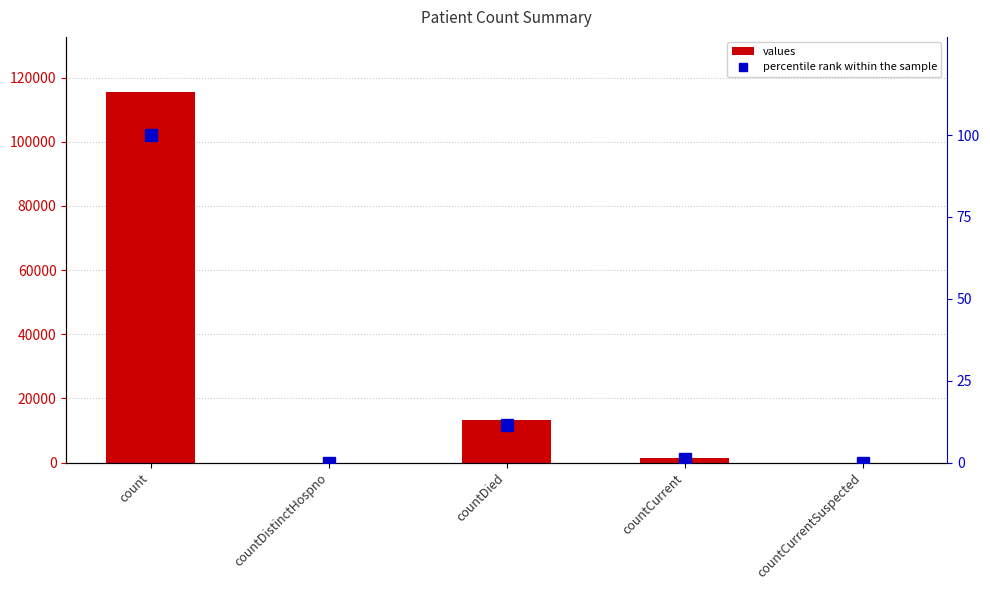

At how many categories does at least one series exceed 76989?

1